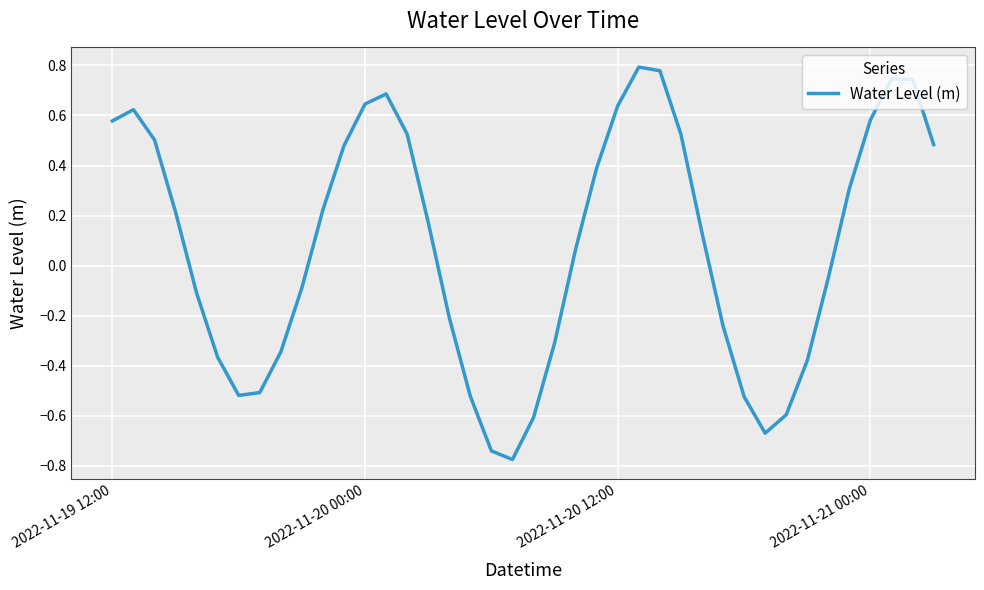

How many lines are shown in the chart?

1